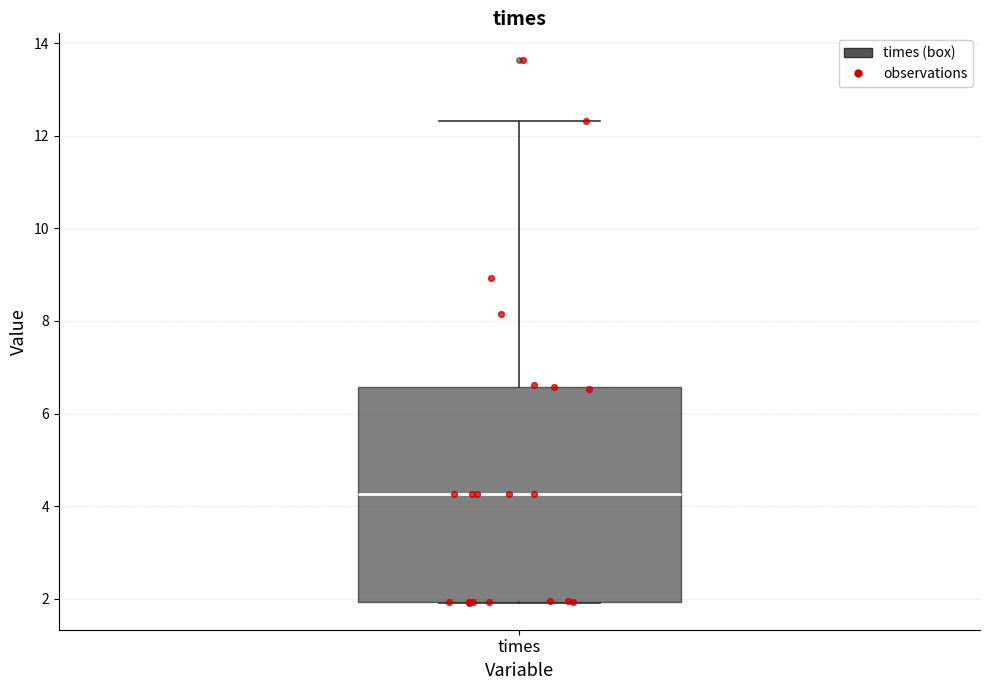

Where does the upper whisker of the box for times end on the y-axis? The values are not printed on the chart, so give them approximately, as read against the axis.

12.4